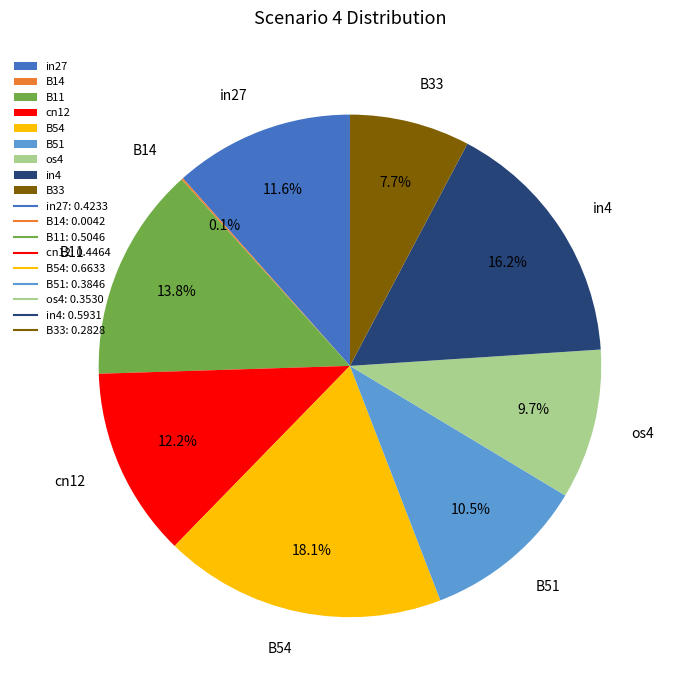

To the nearest percent, what percentage of the pie is in27?

12%